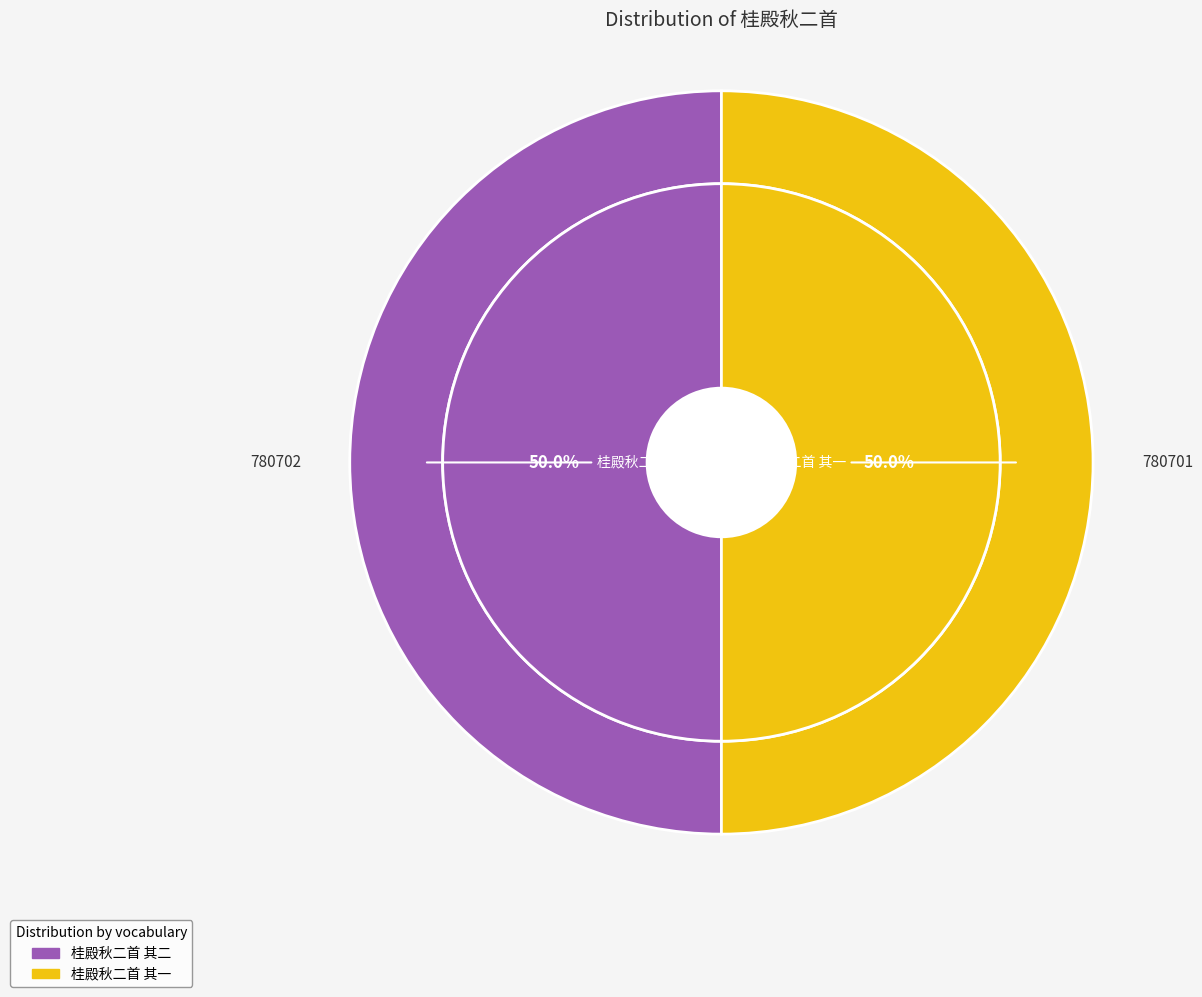

How many segments does this pie chart have?

2